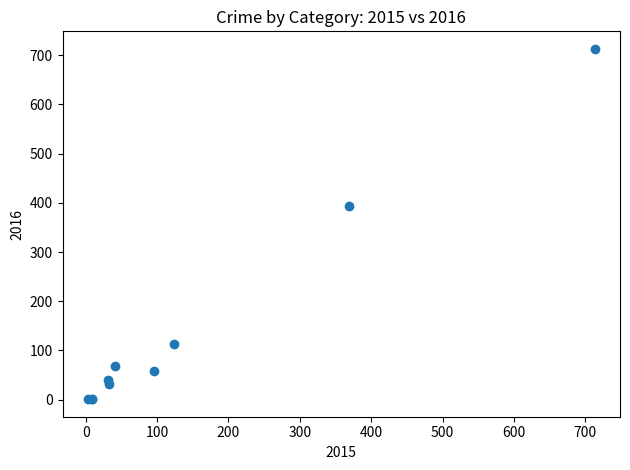

What Y value in the scatter plot is closest to 357?

394